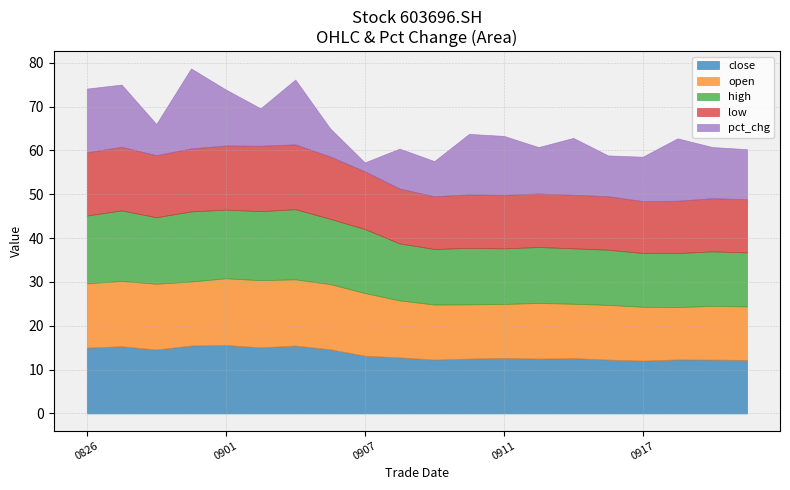

What is the minimum value for close?

12.1